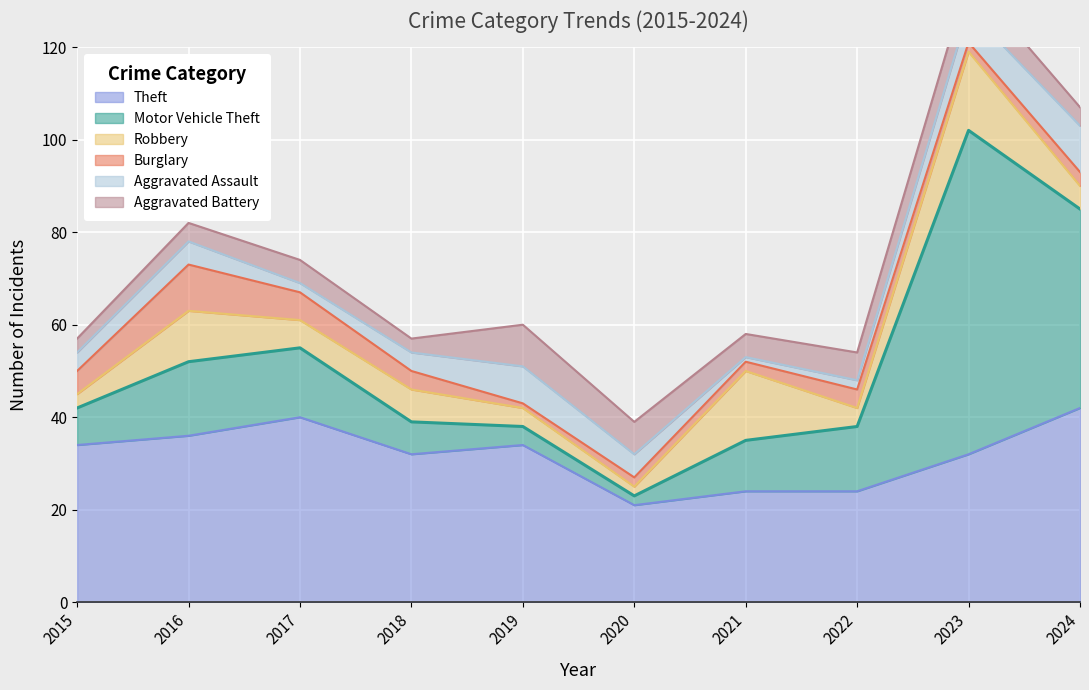

True or false: Theft and Aggravated Battery intersect in this chart.

False